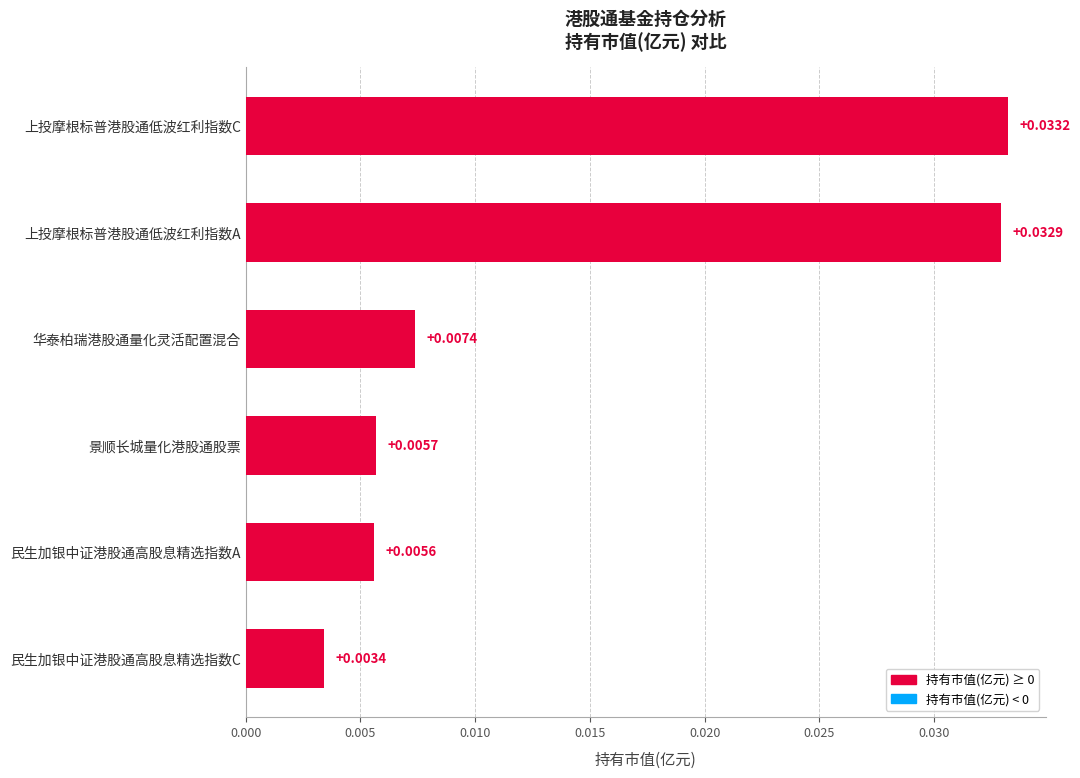

What is the label of the 3rd bar from the bottom?

景顺长城量化港股通股票